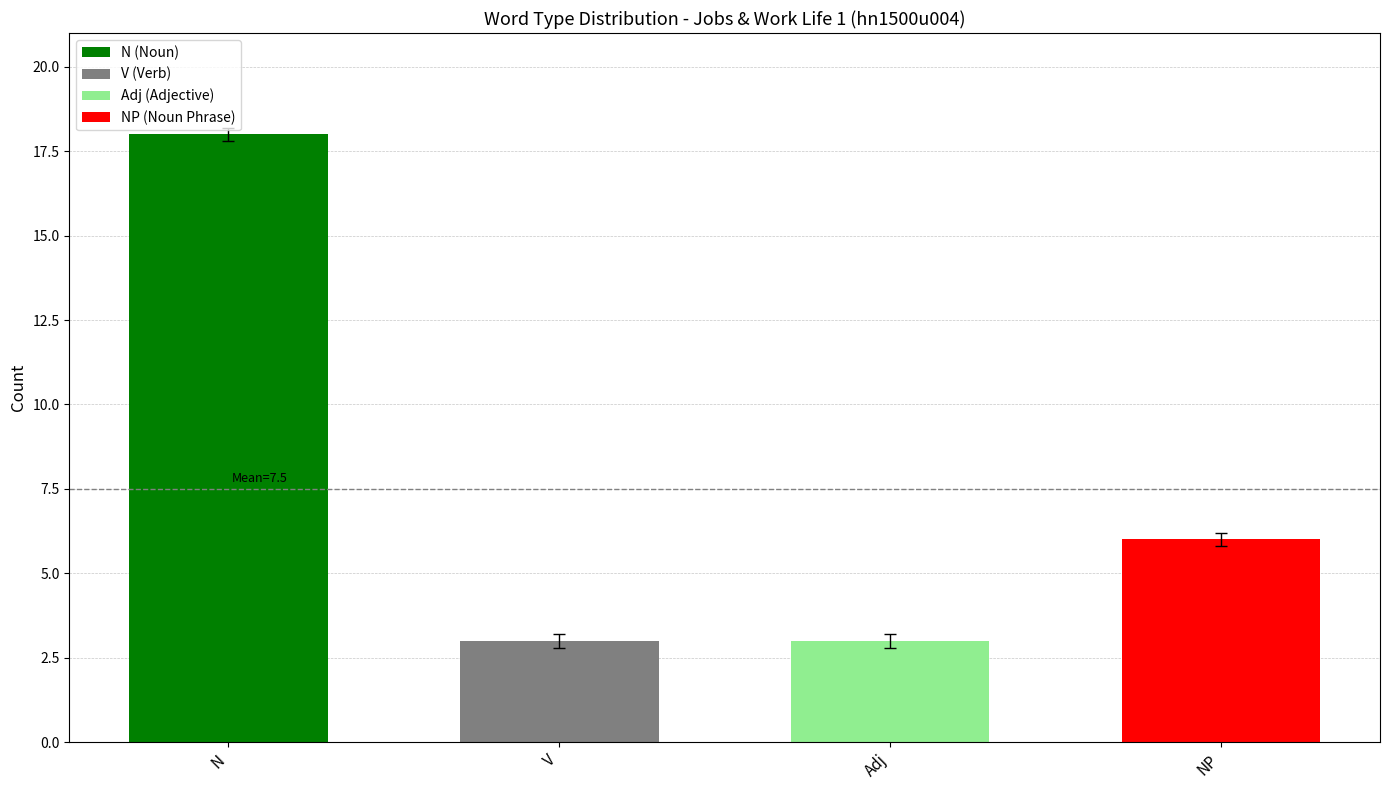

What is the average value?

8